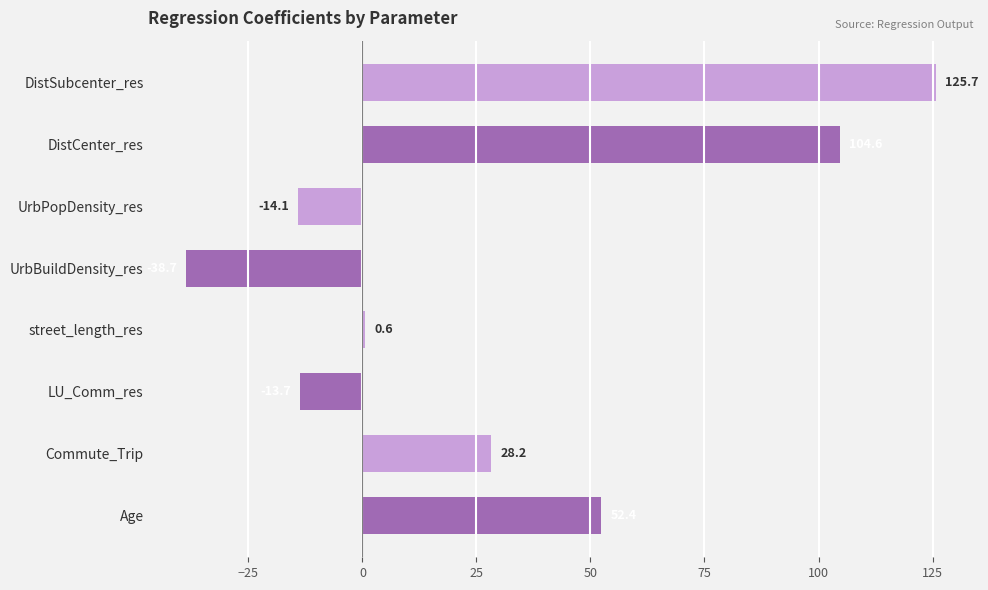

At which label is the value closest to 43?

Age